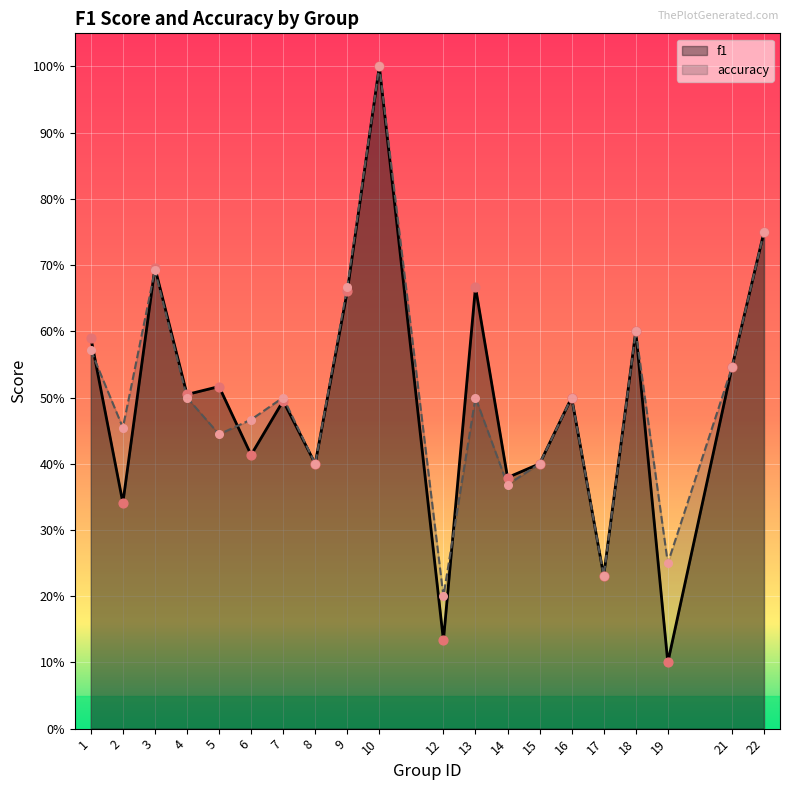

Which series contains the lowest Y value?

f1